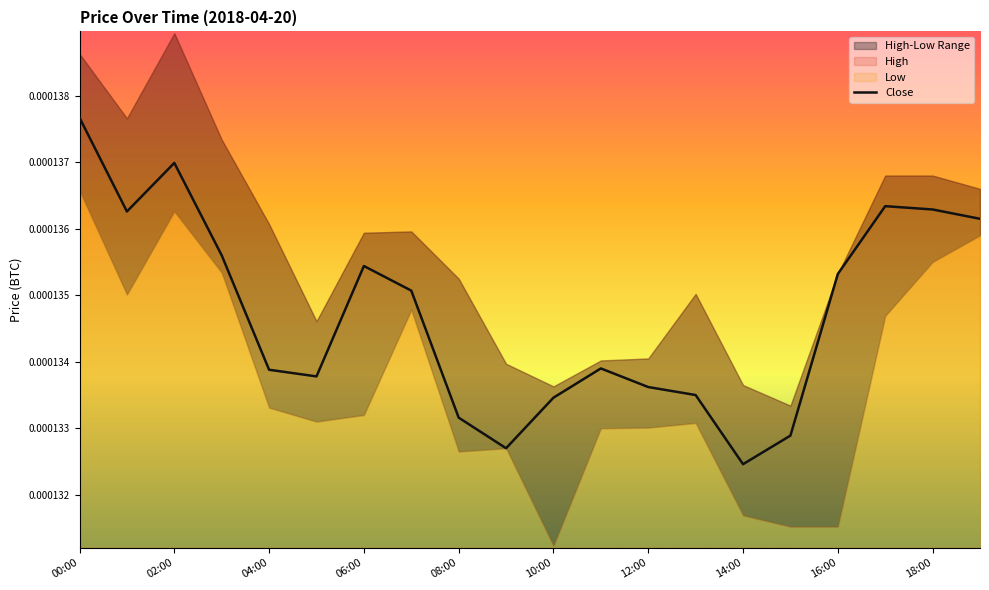

Where is Close nearest to the value 0?

14:00